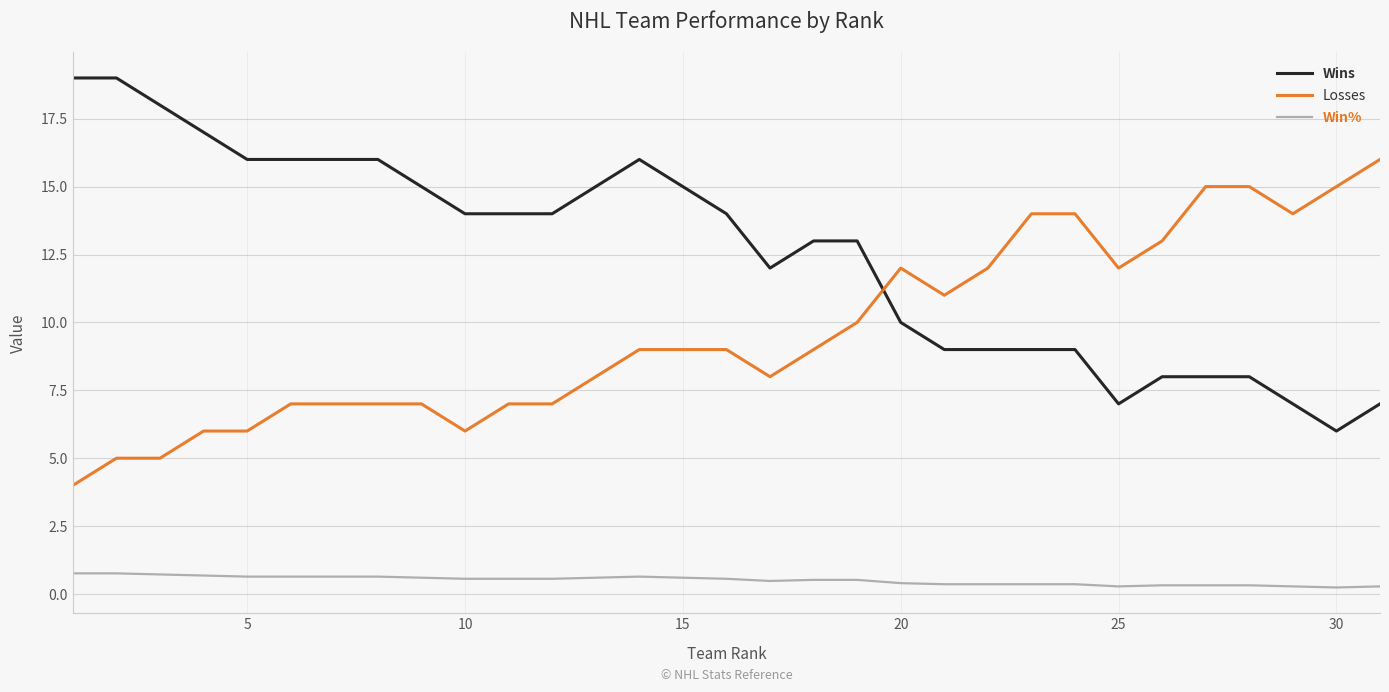

What is the sum of all Losses values?

299.0